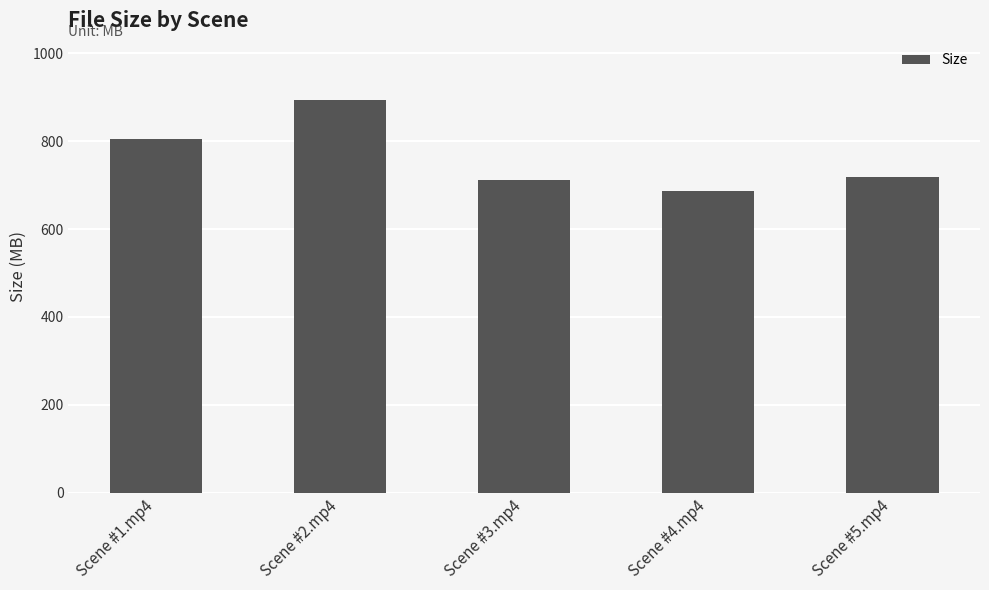

Is it true that the value at Scene #5.mp4 is 232.5?

False